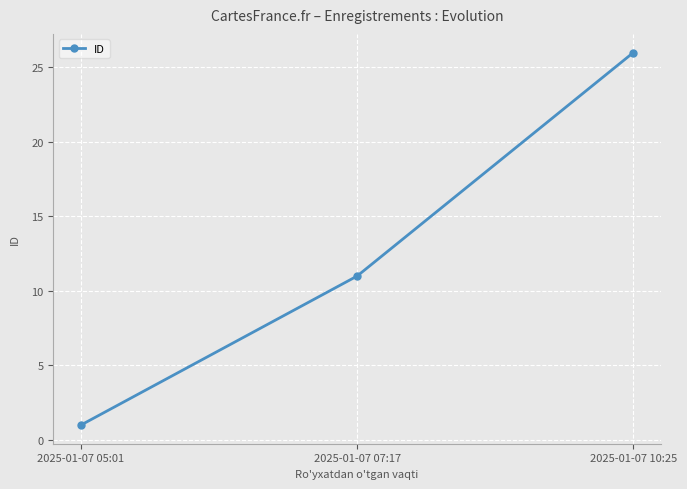

True or false: the data shows 1 at 2025-01-07 05:01.

True